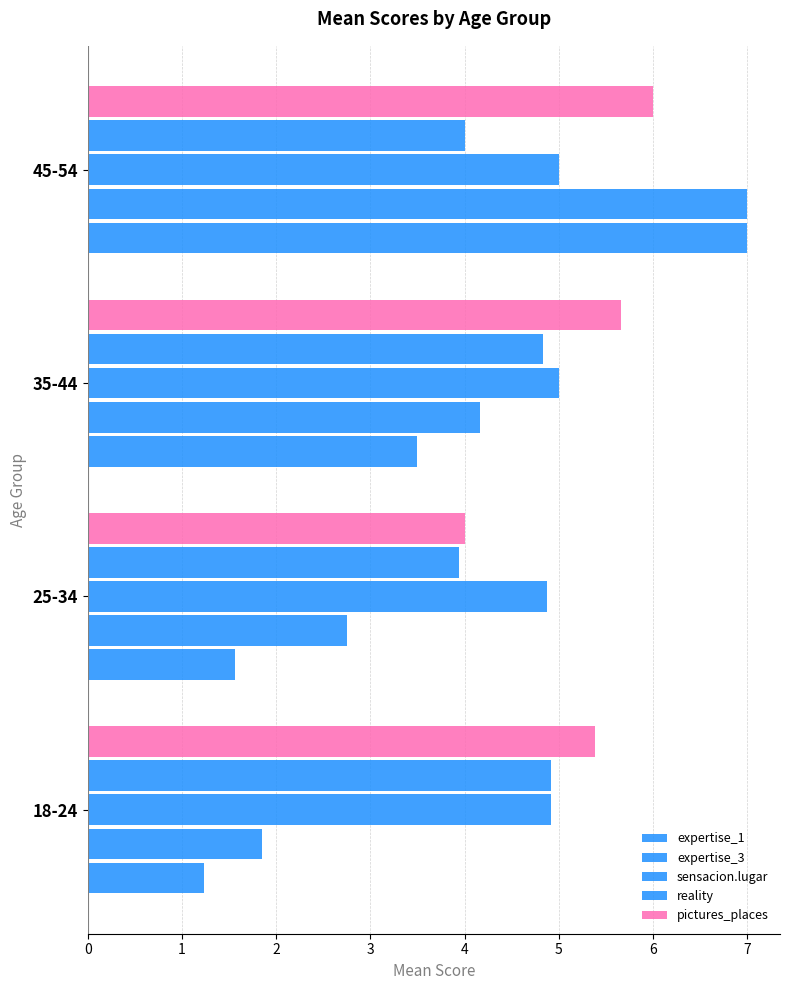

Rank the series by their average value, from highest to lowest.

pictures_places, sensacion.lugar, reality, expertise_3, expertise_1